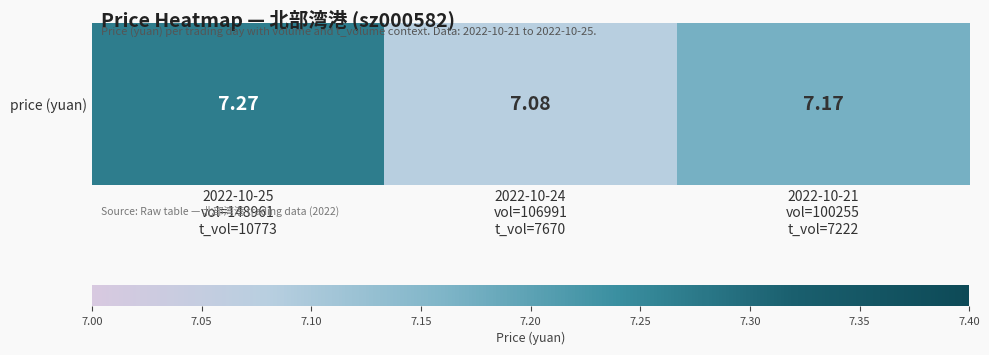

What is the change in value from 2022-10-25
vol=148961
t_vol=10773 to 2022-10-21
vol=100255
t_vol=7222?

-0.1